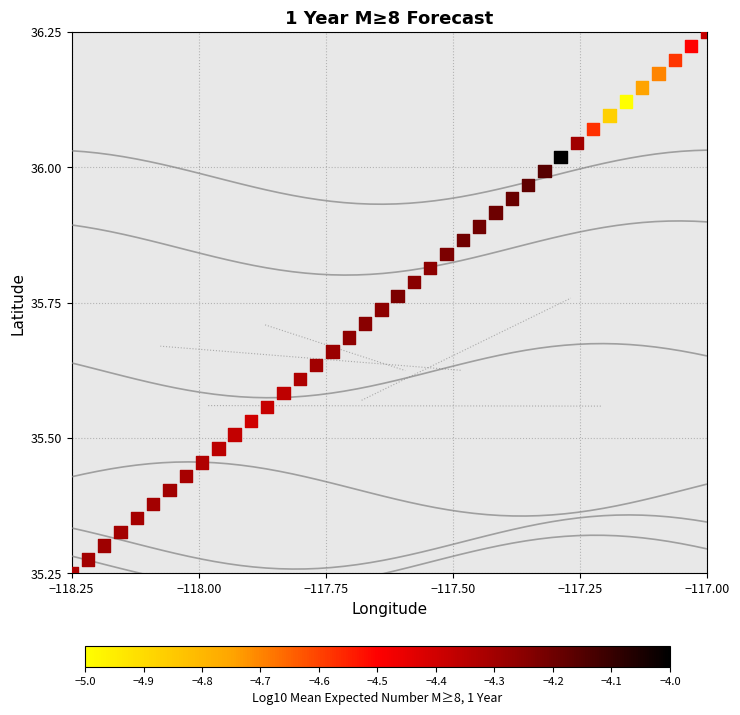

What is the range of Y values (max minus min)?

1.0